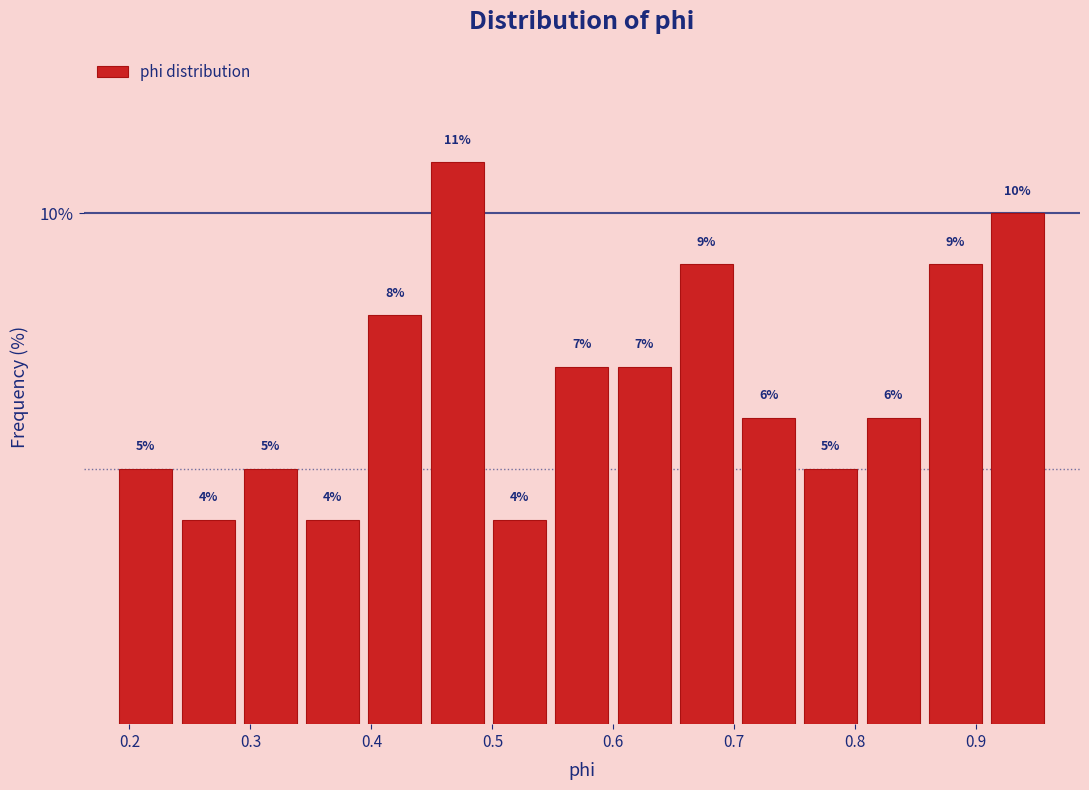

Reading left to right, list every bar in this chart as the range it spans on the x-axis followed by its height. The bar edges are not printed on the chart, so give them approximately, as read against the axis.

0.19 to 0.24: 5
0.24 to 0.29: 4
0.29 to 0.34: 5
0.34 to 0.39: 4
0.39 to 0.45: 8
0.45 to 0.50: 11
0.50 to 0.55: 4
0.55 to 0.60: 7
0.60 to 0.65: 7
0.65 to 0.70: 9
0.70 to 0.75: 6
0.75 to 0.81: 5
0.81 to 0.86: 6
0.86 to 0.91: 9
0.91 to 0.96: 10